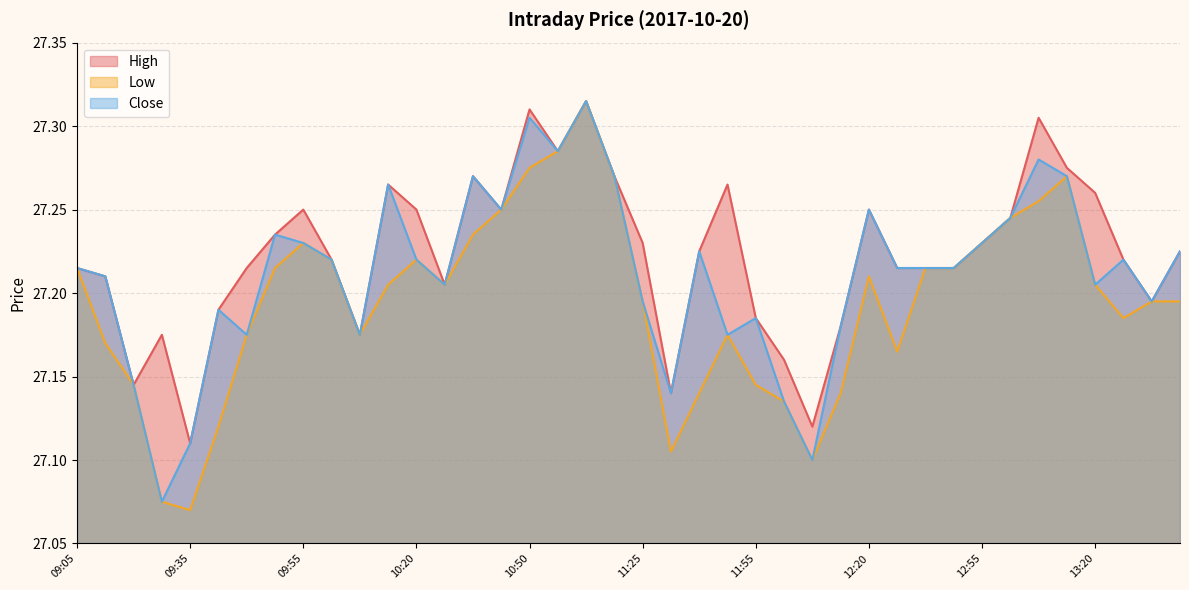

What position from the left is 12:35?

31